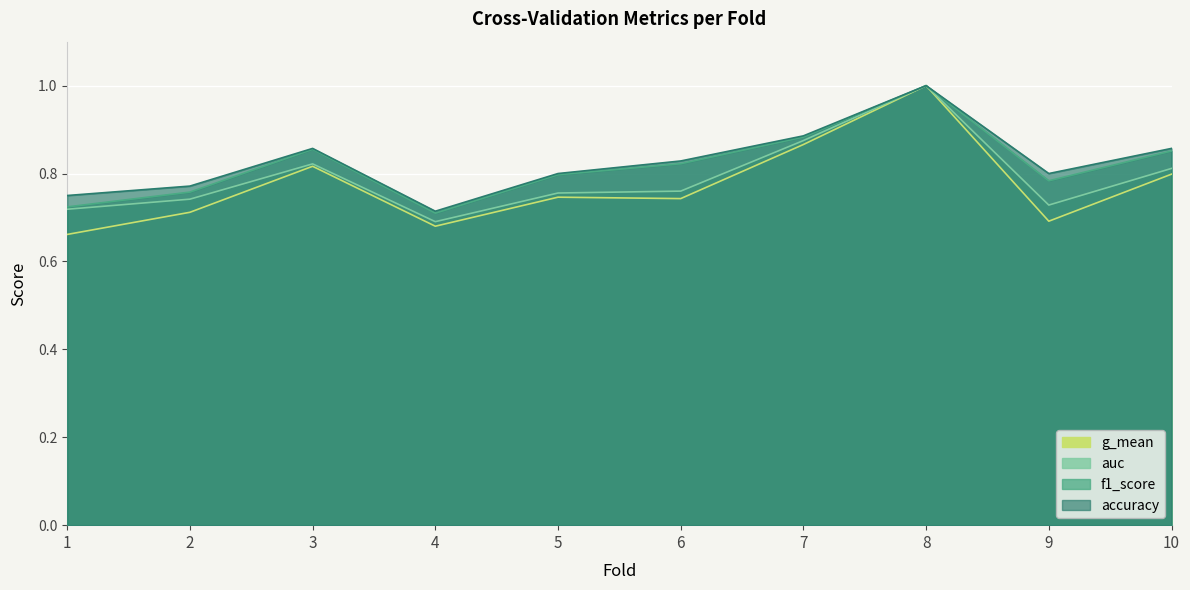

Which series has the largest total across all categories?

accuracy